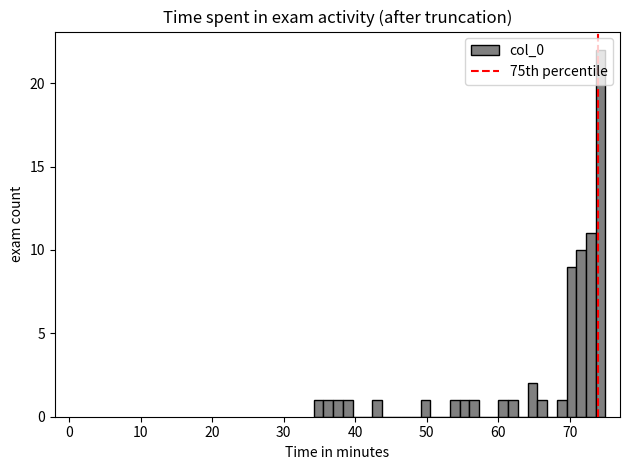

Read against the x-axis, roughly where is the centre of the tallest bar?

74